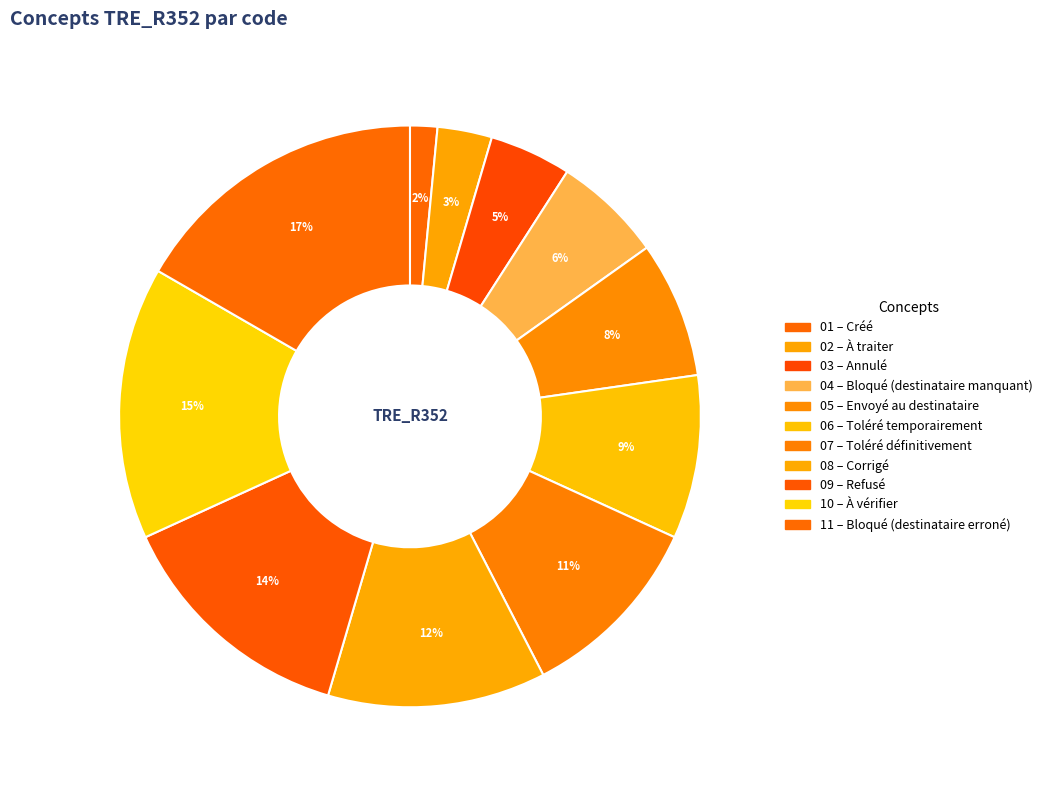

Rank the categories by value from lowest to highest.

Créé, À traiter, Annulé, Bloqué (destinataire manquant), Envoyé au destinataire, Toléré temporairement, Toléré définitivement, Corrigé, Refusé, À vérifier, Bloqué (destinataire erroné)